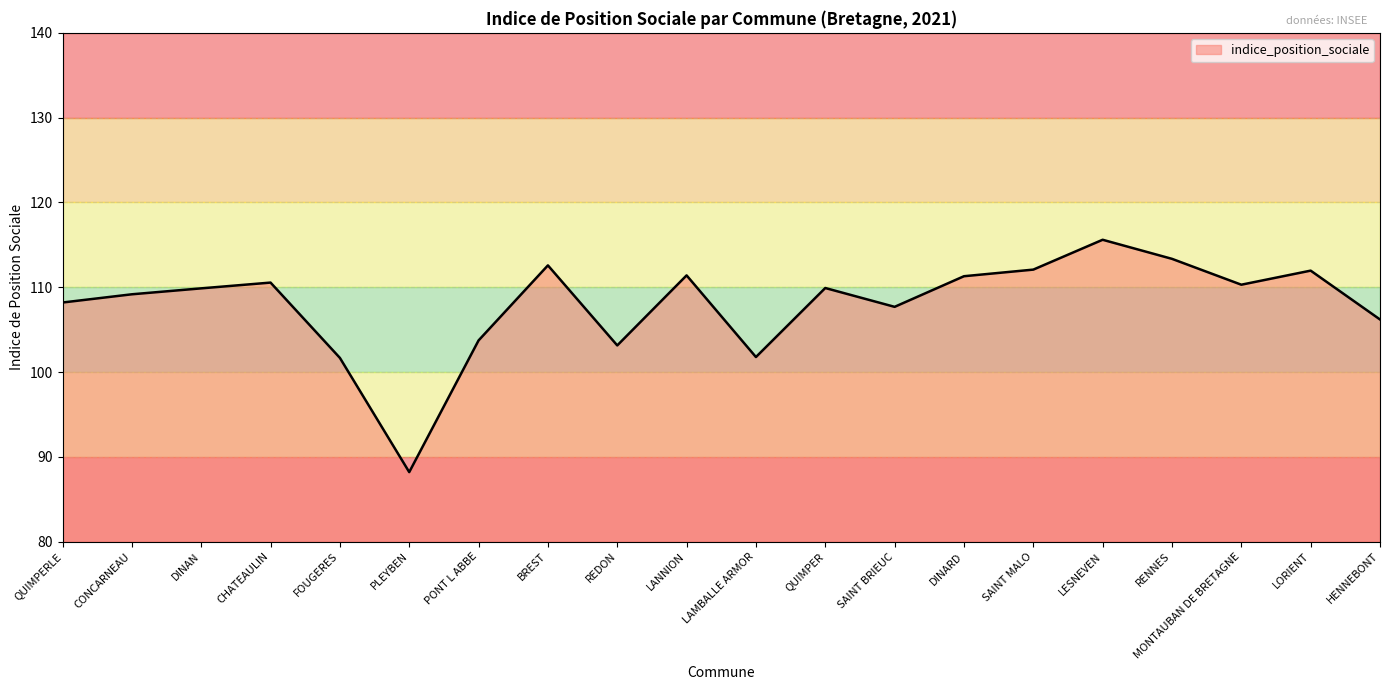

What is the difference between the maximum and minimum values?

27.4